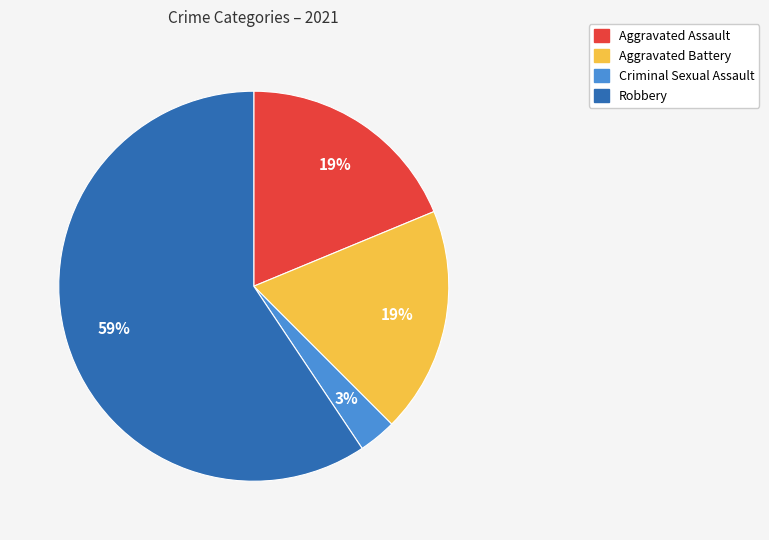

Is the sum of Robbery and Aggravated Battery greater than half?

Yes